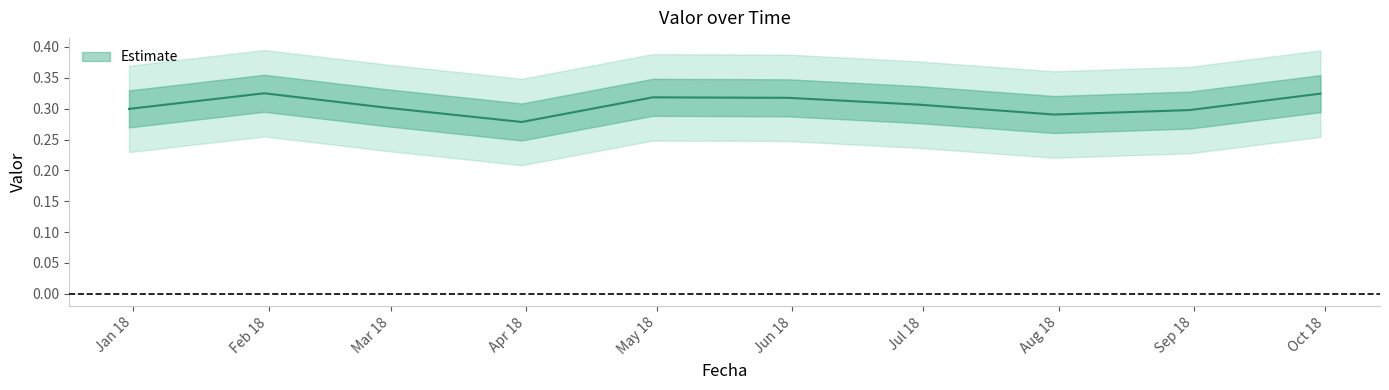

Where is the first local maximum?

2018-01-31